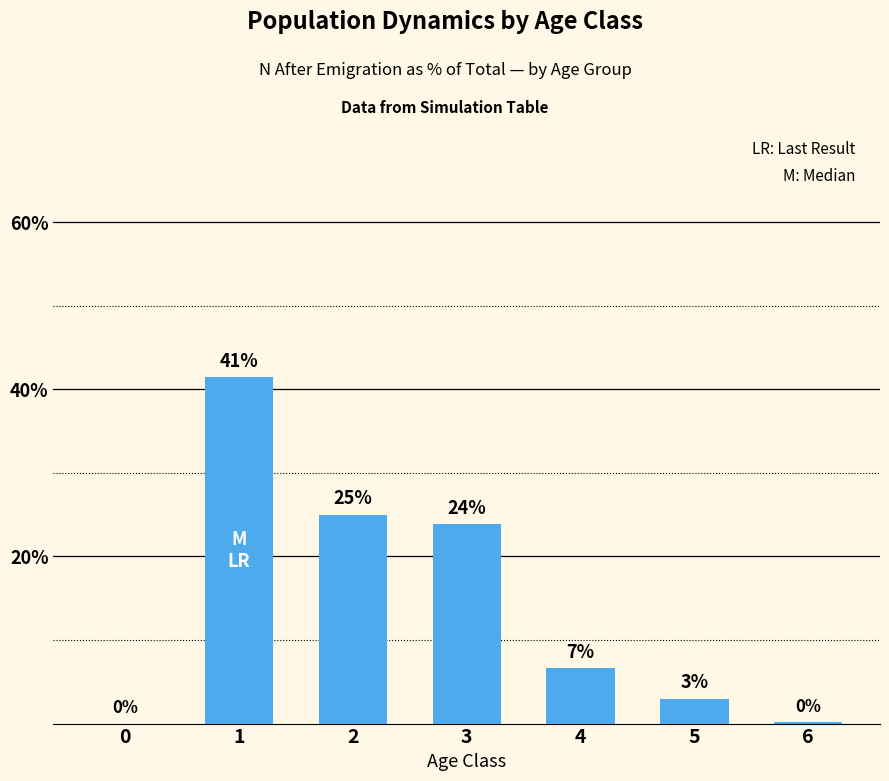

Are the bars horizontal?

No